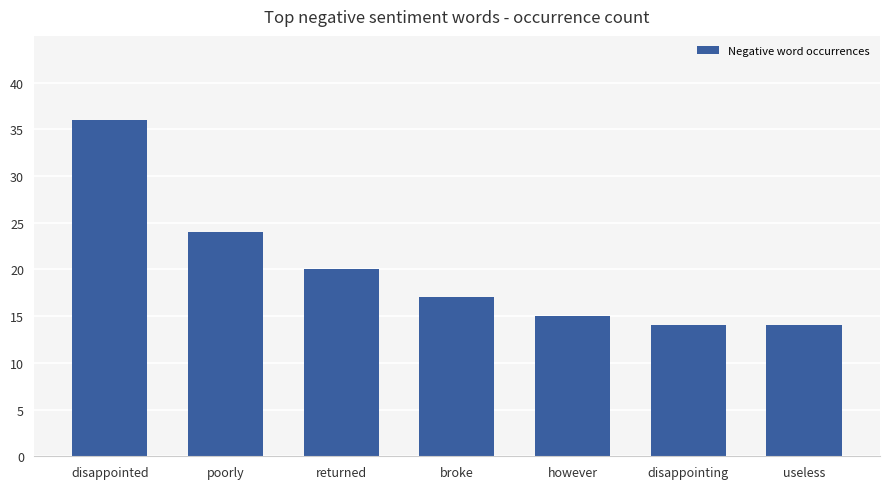

At which label is the value closest to 25?

poorly